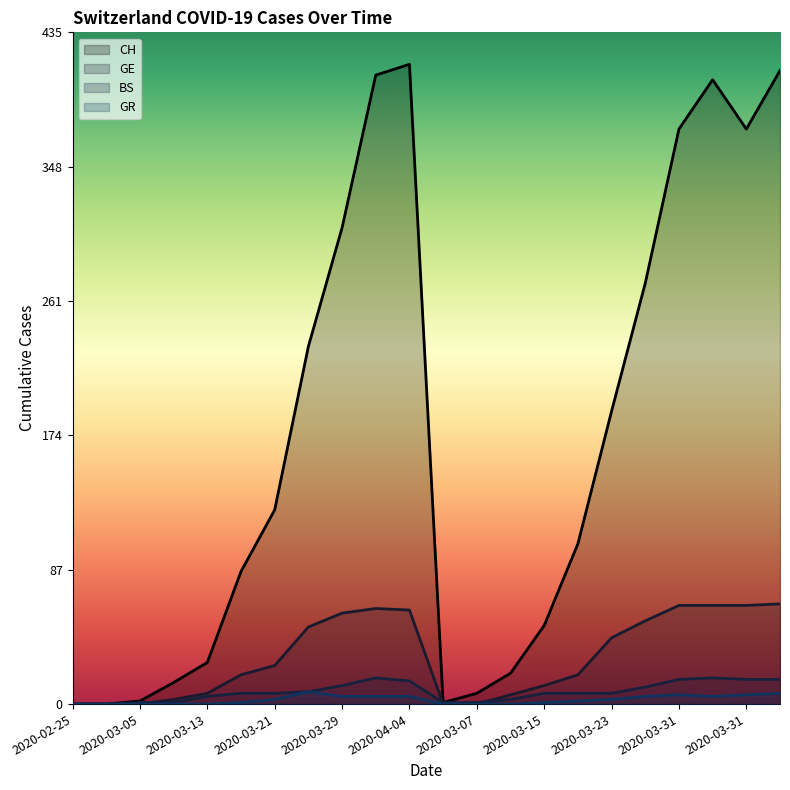

What is the difference between the CH values at 2020-03-29 and 2020-03-09?

295